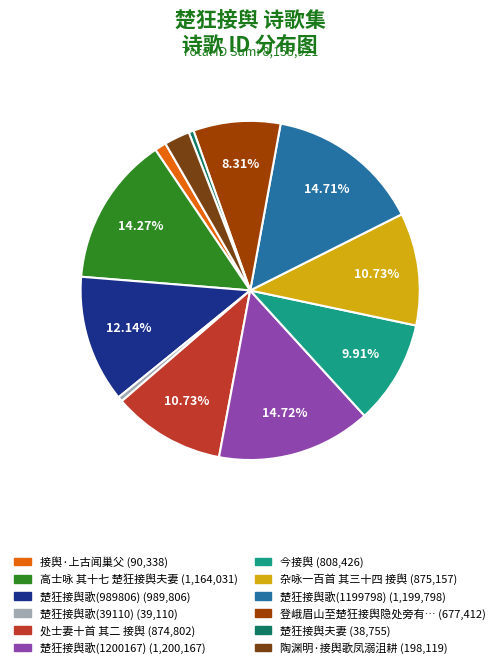

To the nearest percent, what is the average slice percentage?

8%